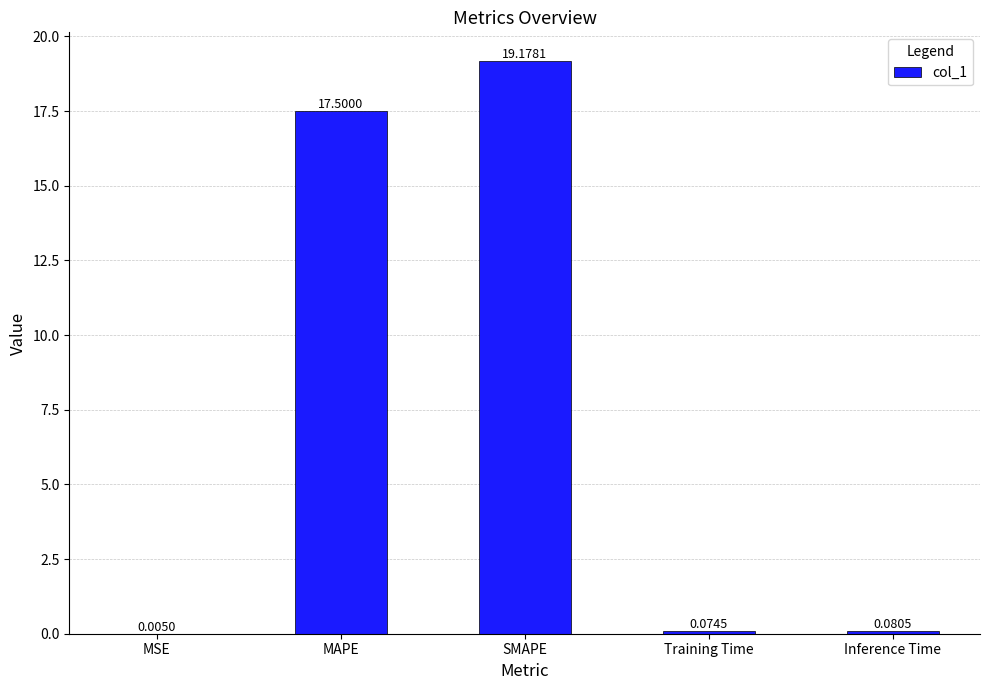

The chart shows a value of 17.5 at MAPE. True or false?

True